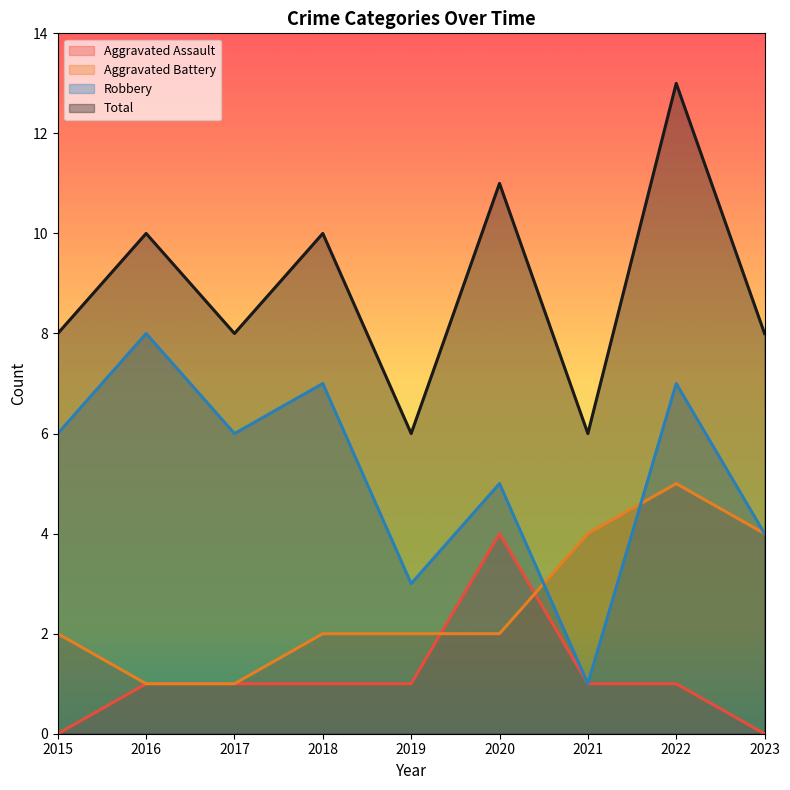

How many values in the Aggravated Assault series exceed 1?

1